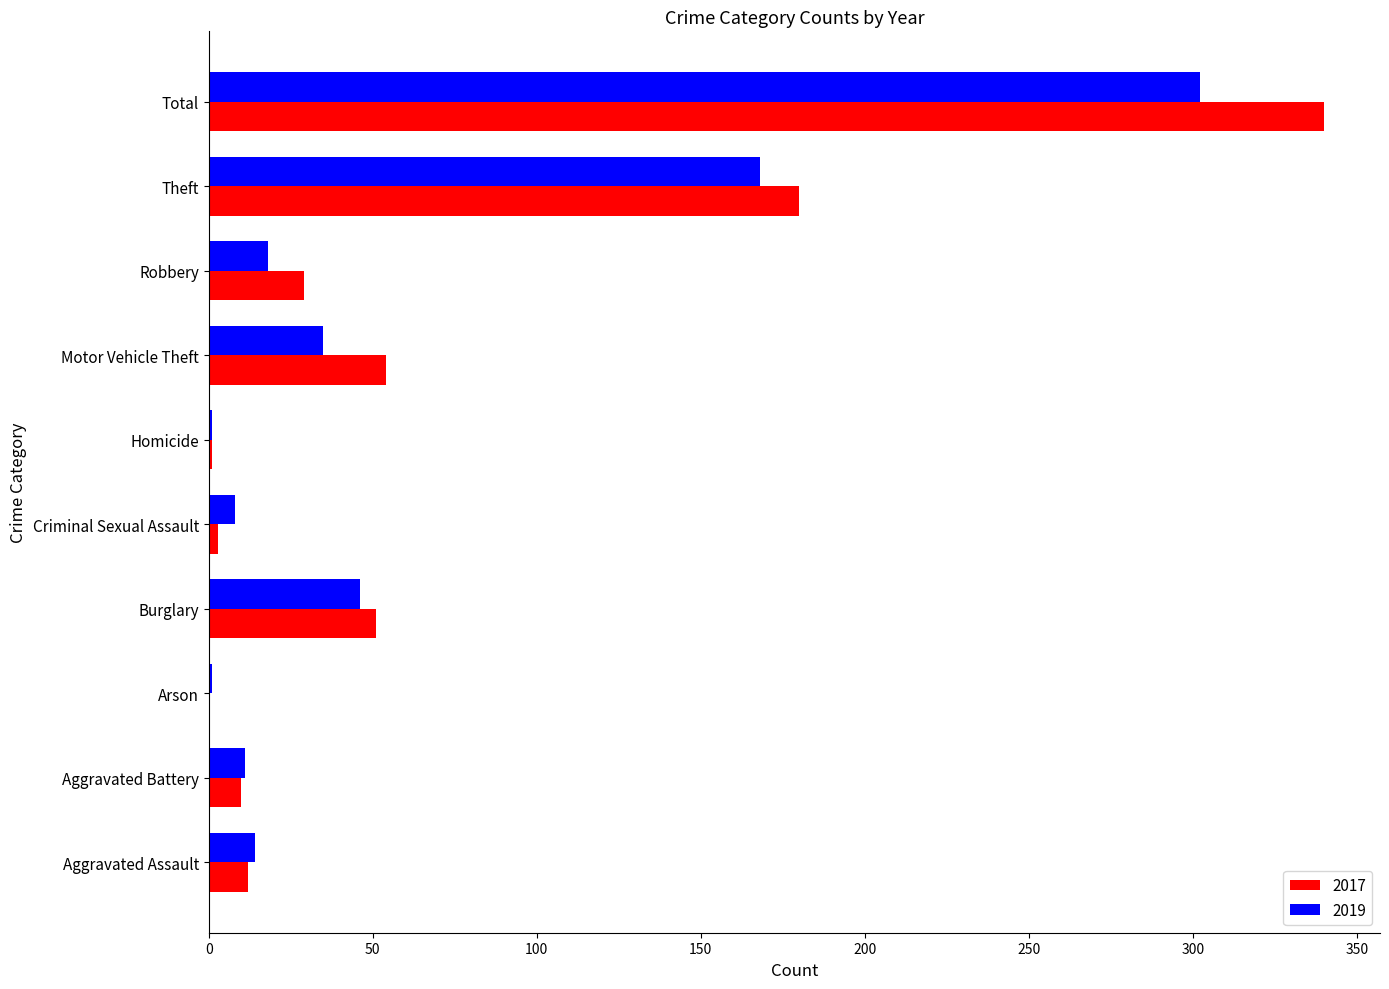

What is the highest value of the 2019 series?

302